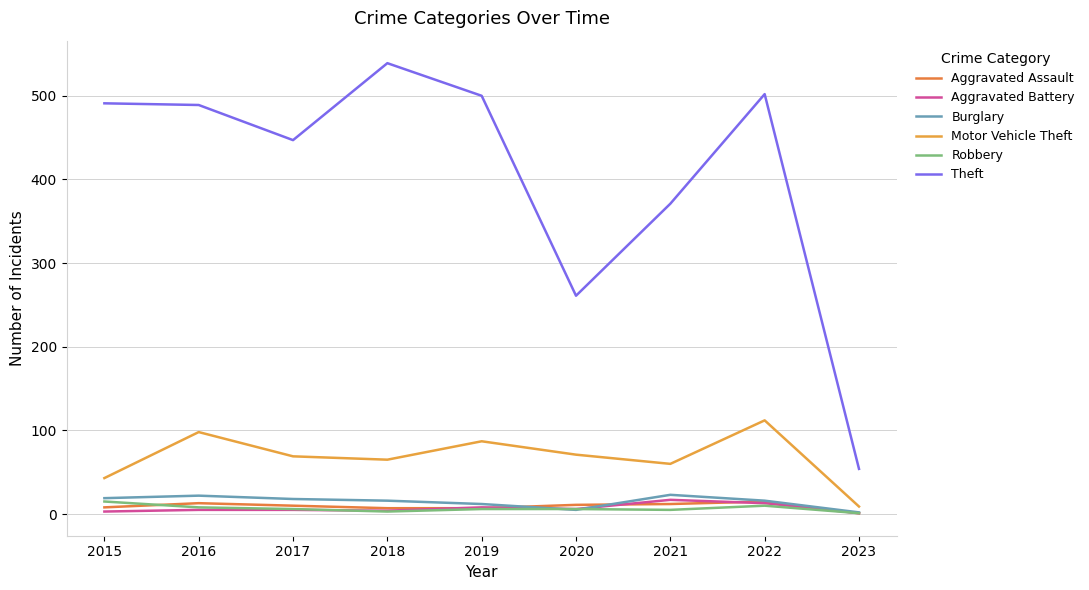

True or false: Robbery and Theft intersect in this chart.

False